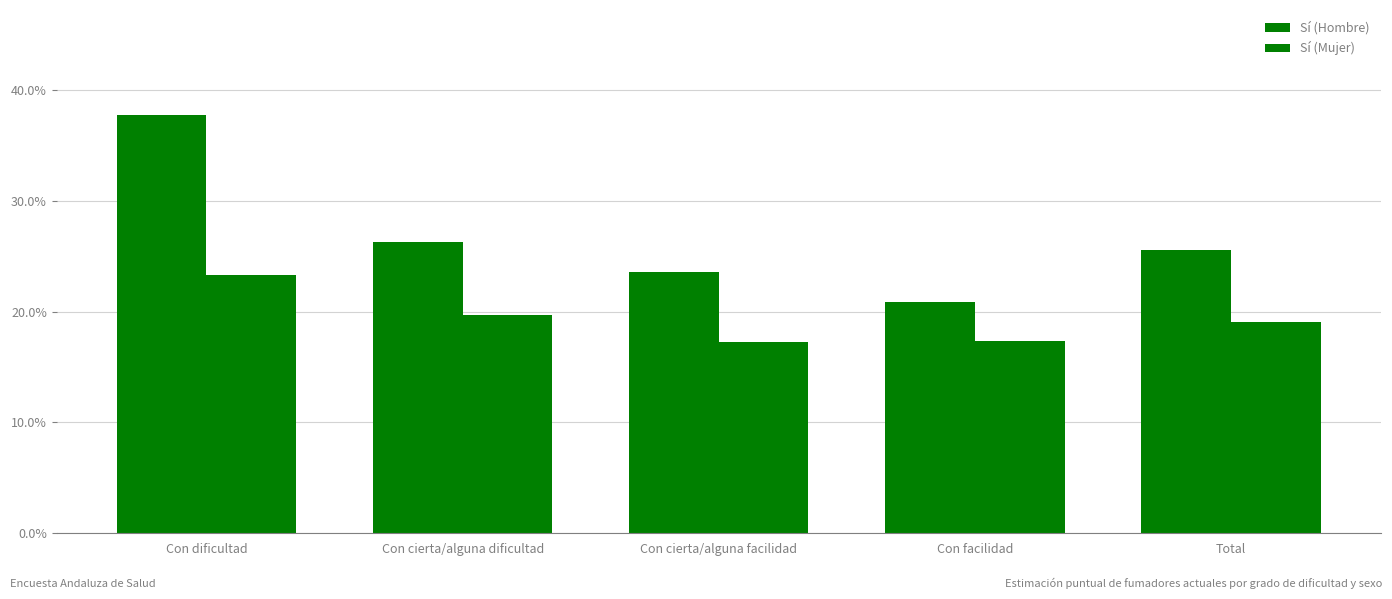

Reading left to right, list all the values displayed in this chart.

Sí (Hombre): Con dificultad=0.4	Con cierta/alguna dificultad=0.3	Con cierta/alguna facilidad=0.2	Con facilidad=0.2	Total=0.3
Sí (Mujer): Con dificultad=0.2	Con cierta/alguna dificultad=0.2	Con cierta/alguna facilidad=0.2	Con facilidad=0.2	Total=0.2